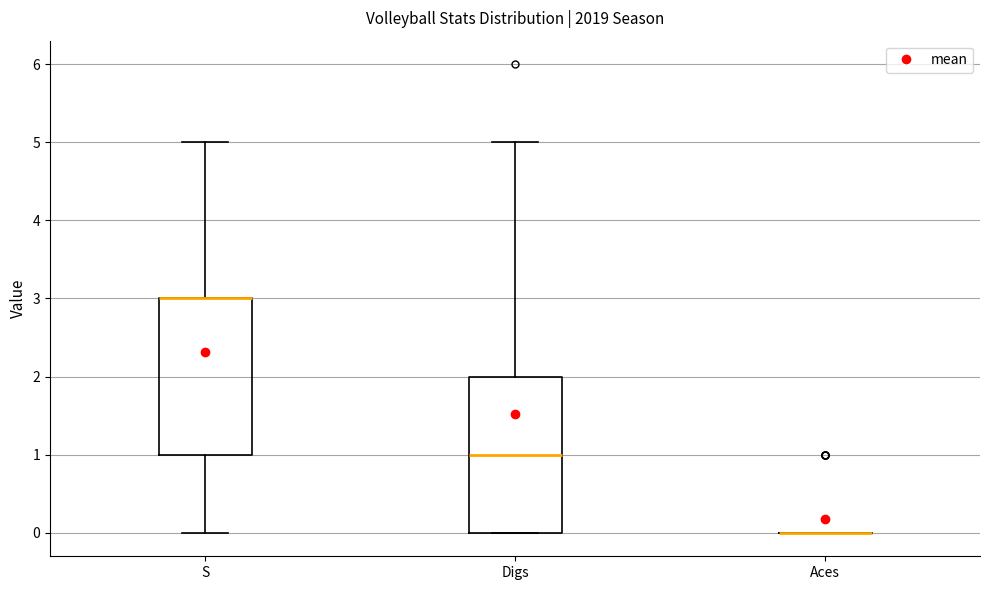

Reading left to right, transcribe this box plot: for each box, give where its median line is, the range the box spans, and where its two whiskers end, as read against the y-axis. The values are not printed on the chart, so give them approximately, as read against the axis.

S: median 3 (drawn on the box's upper edge), box 1 to 3, whiskers 0 to 5
Digs: median 1, box 0 to 2, whiskers 0 to 5
Aces: box collapsed to a line at 0, whiskers 0 to 0